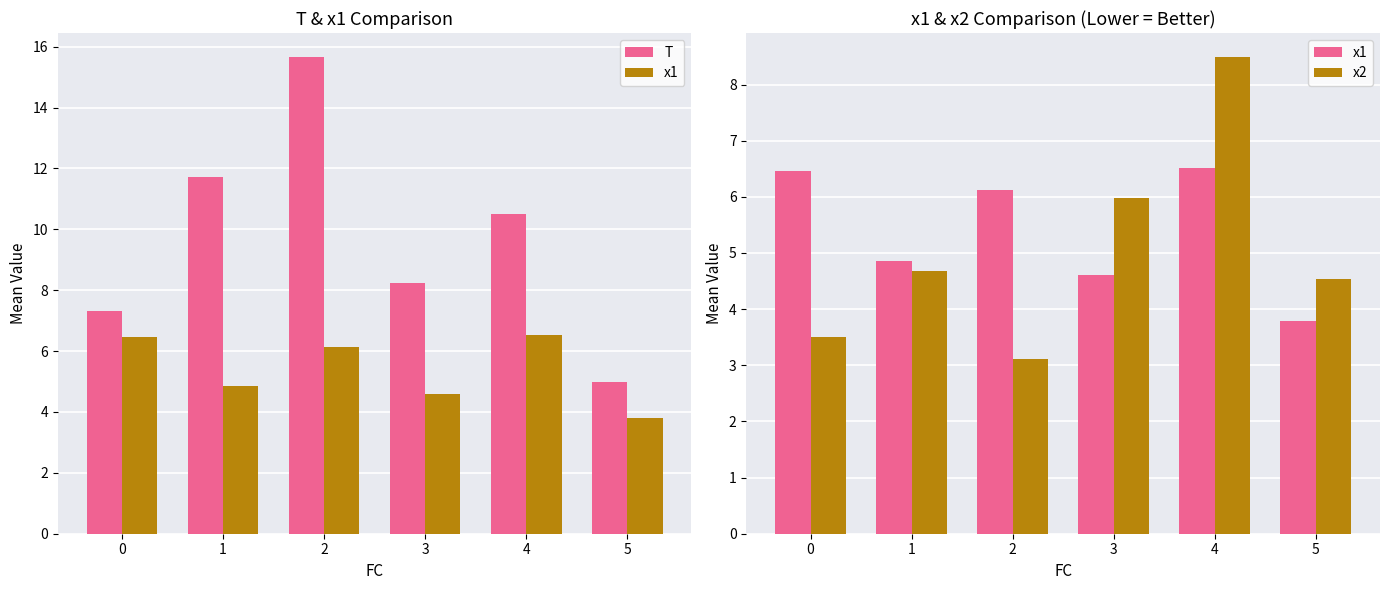

List the labels in order of x1 value, largest first.

4, 0, 2, 1, 3, 5